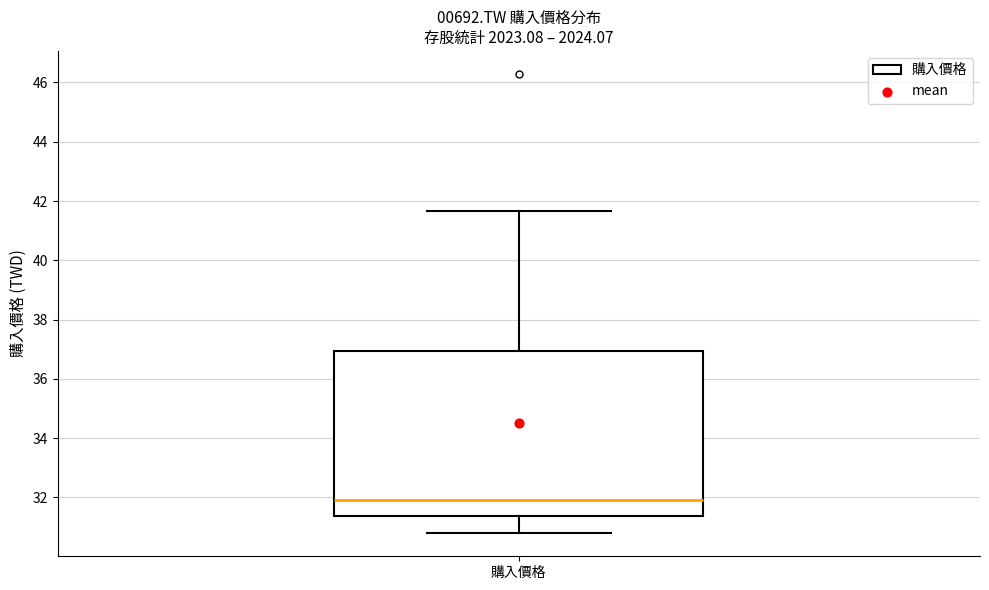

Transcribe this box plot: give where the median line is, the range the box spans, and where the two whiskers end, as read against the y-axis. The values are not printed on the chart, so give them approximately, as read against the axis.

median 32.0, box 31.4 to 37.0, whiskers 30.8 to 41.6